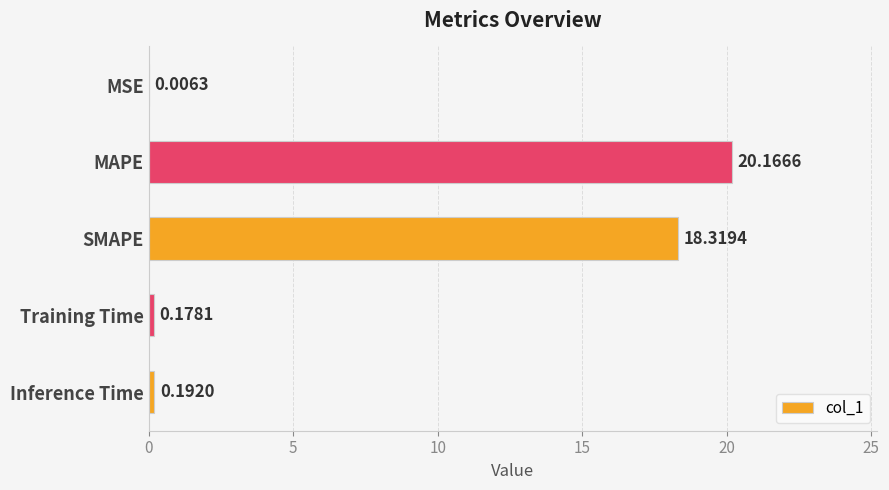

At which label is the value closest to 10?

SMAPE